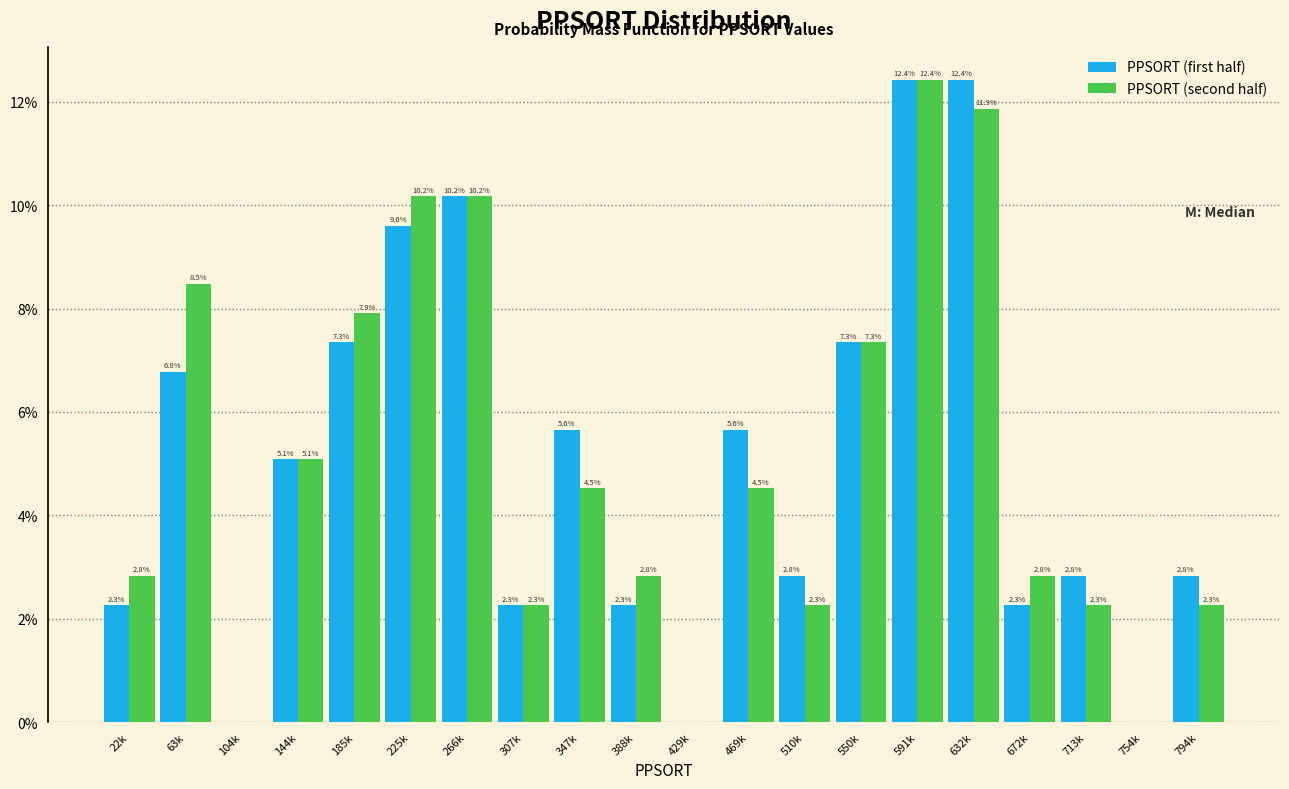

Reading left to right, list all the values displayed in this chart.

PPSORT (first half): 22k=2.3	63k=6.8	104k=0.0	144k=5.1	185k=7.3	225k=9.6	266k=10.2	307k=2.3	347k=5.6	388k=2.3	429k=0.0	469k=5.6	510k=2.8	550k=7.3	591k=12.4	632k=12.4	672k=2.3	713k=2.8	754k=0.0	794k=2.8
PPSORT (second half): 22k=2.8	63k=8.5	104k=0.0	144k=5.1	185k=7.9	225k=10.2	266k=10.2	307k=2.3	347k=4.5	388k=2.8	429k=0.0	469k=4.5	510k=2.3	550k=7.3	591k=12.4	632k=11.9	672k=2.8	713k=2.3	754k=0.0	794k=2.3